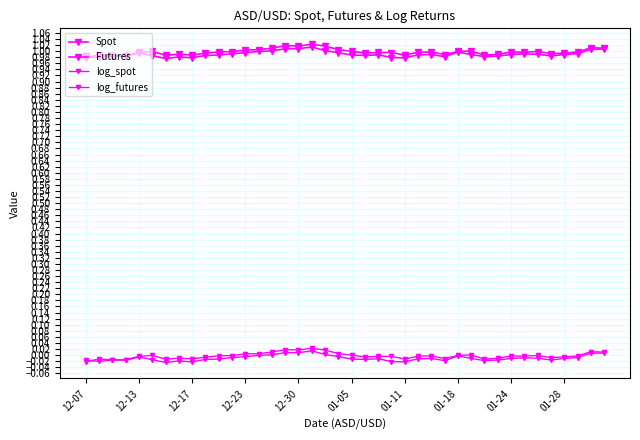

How many data points does each series have?

40